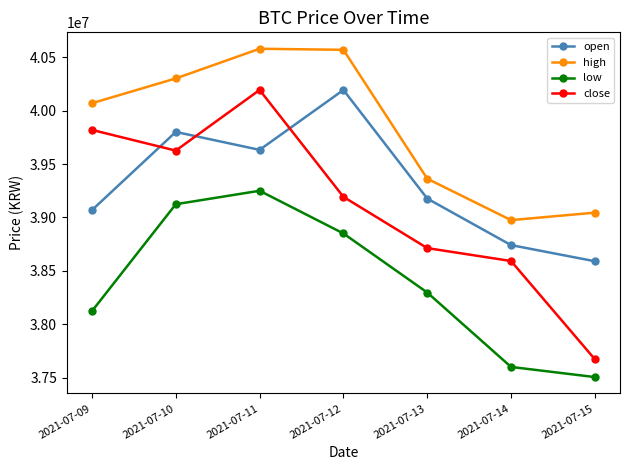

List the labels in order of low value, smallest first.

2021-07-15, 2021-07-14, 2021-07-09, 2021-07-13, 2021-07-12, 2021-07-10, 2021-07-11